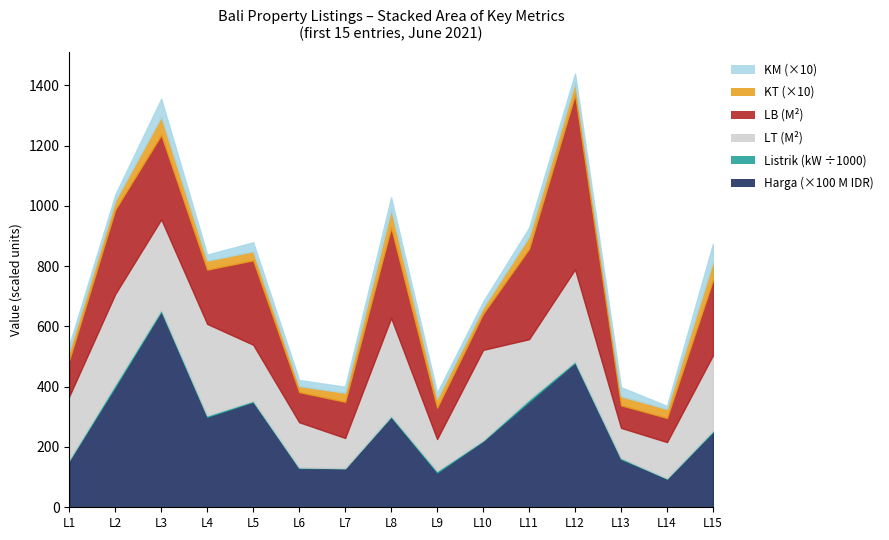

What is the minimum value for LB (M2)?

75.0